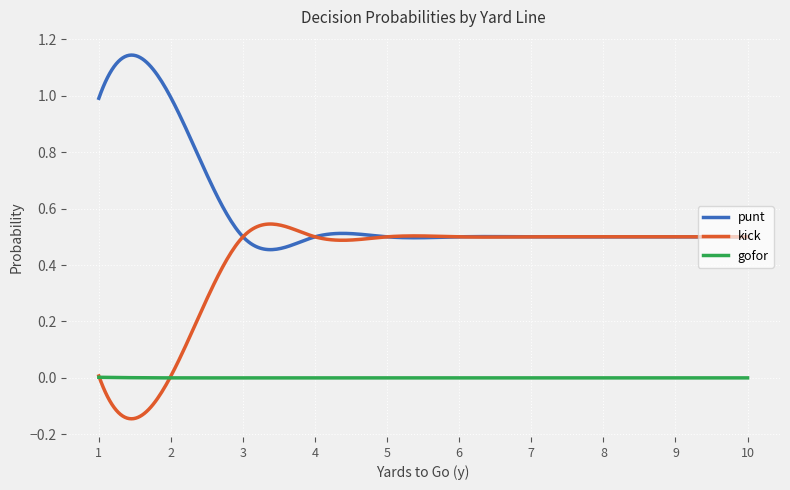

Rank the series by their average value, from highest to lowest.

punt, kick, gofor